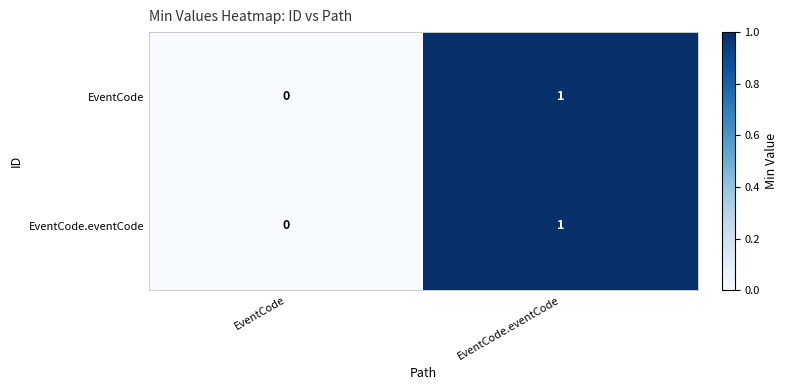

The EventCode series shows 1 at EventCode.eventCode. True or false?

True